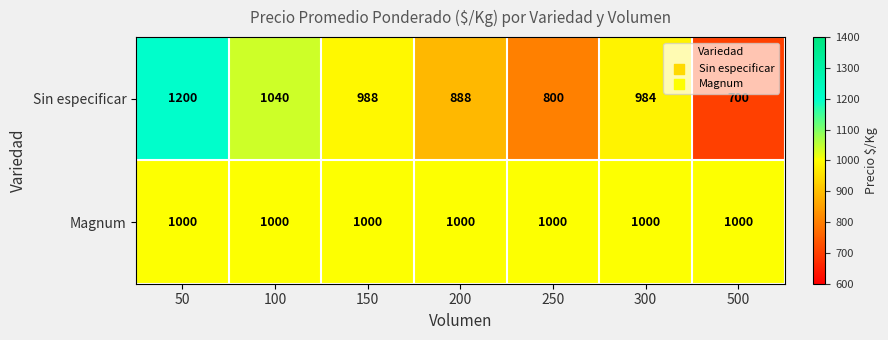

What is the greatest value displayed?

1200